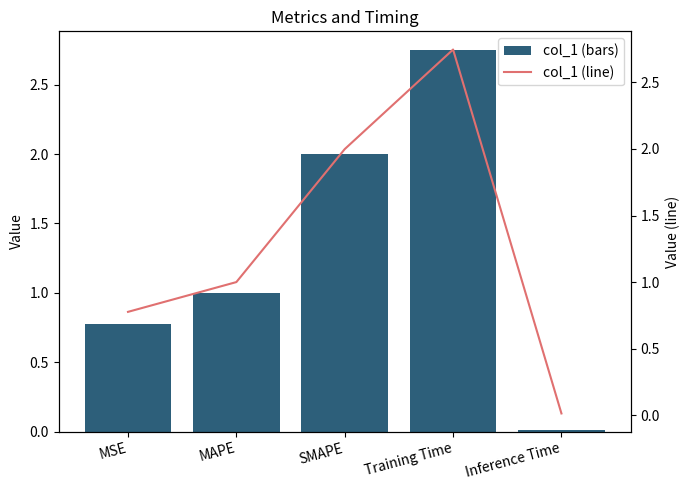

True or false: col_1 (line) has a value of 0.0 at Inference Time.

True